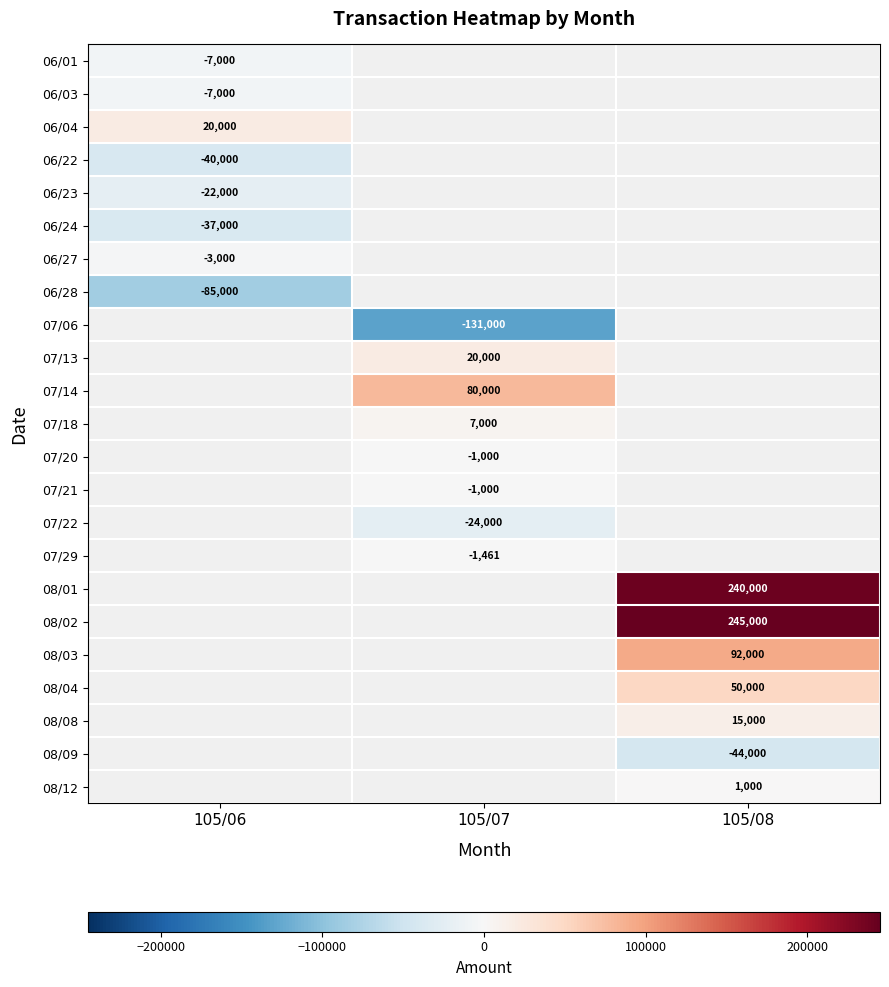

True or false: 08/04 has a value of 50000 at 105/08.

True